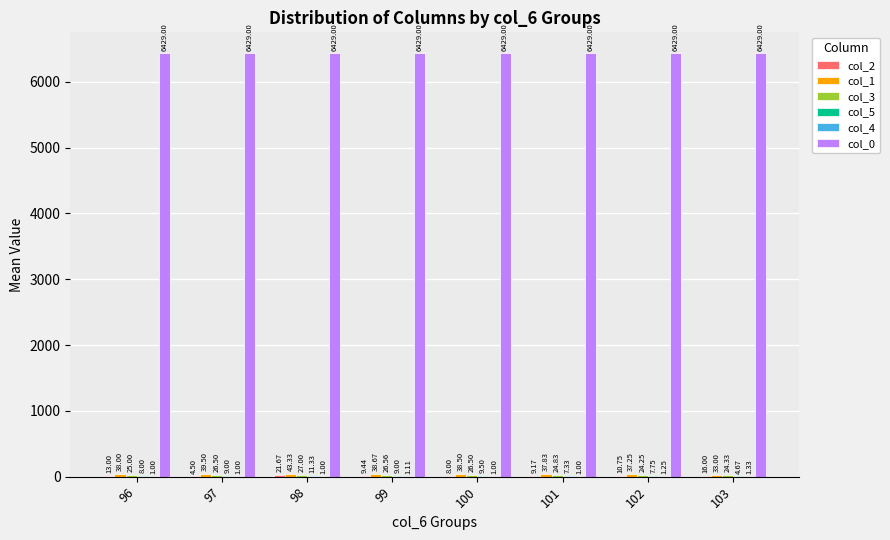

Which series has the largest total across all categories?

col_0